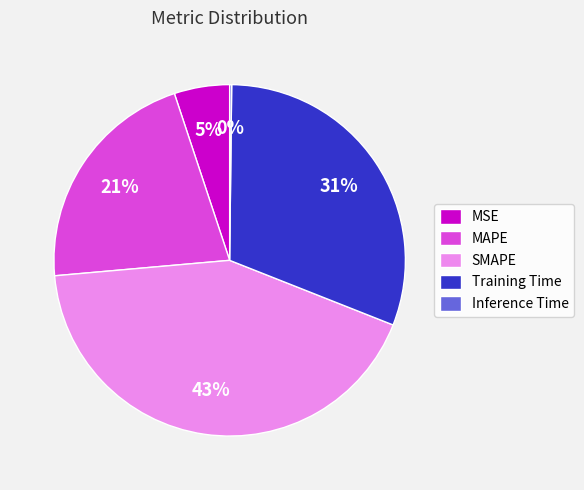

To the nearest percent, what is the average slice percentage?

20%